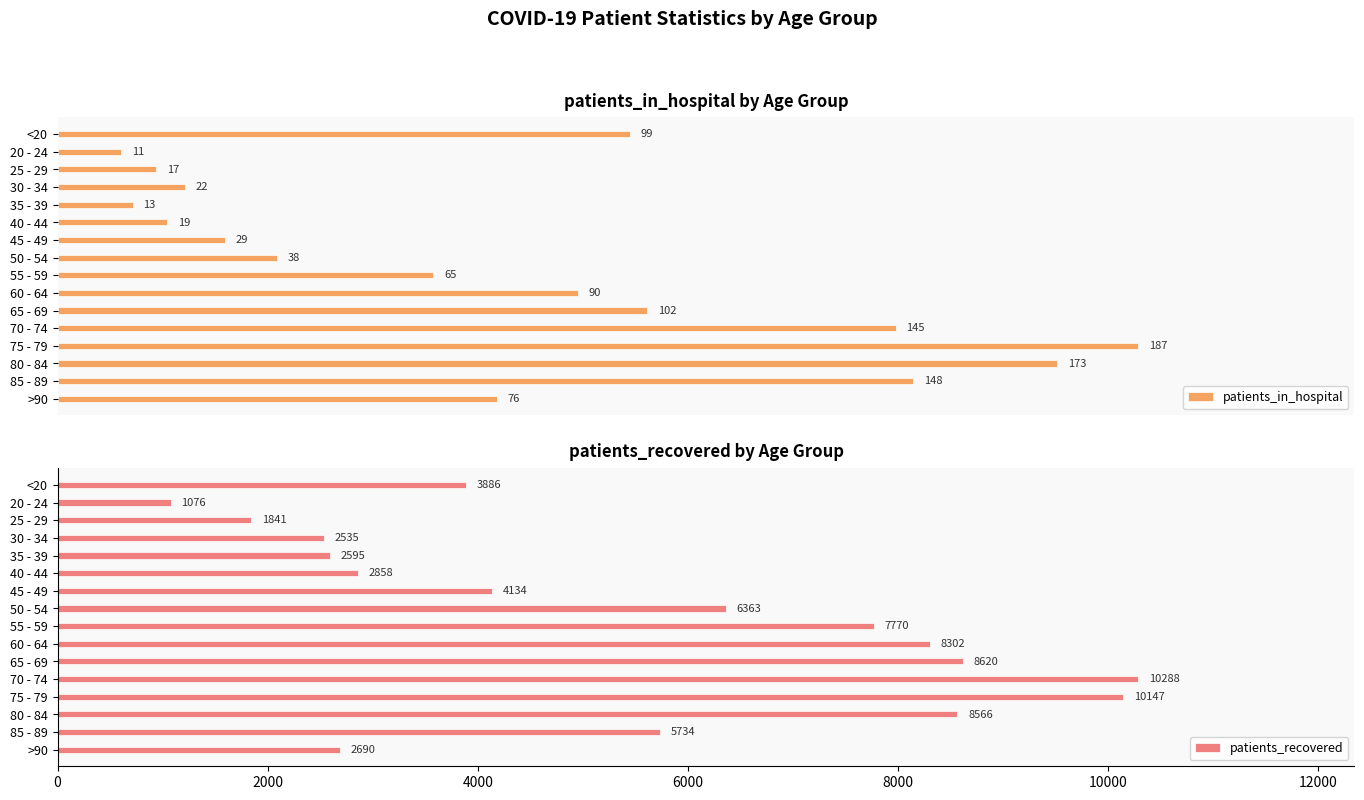

Reading right to left, extract all data points from this chart.

patients_in_hospital: 76	148	173	187	145	102	90	65	38	29	19	13	22	17	11	99
patients_recovered: 2690	5734	8566	10147	10288	8620	8302	7770	6363	4134	2858	2595	2535	1841	1076	3886